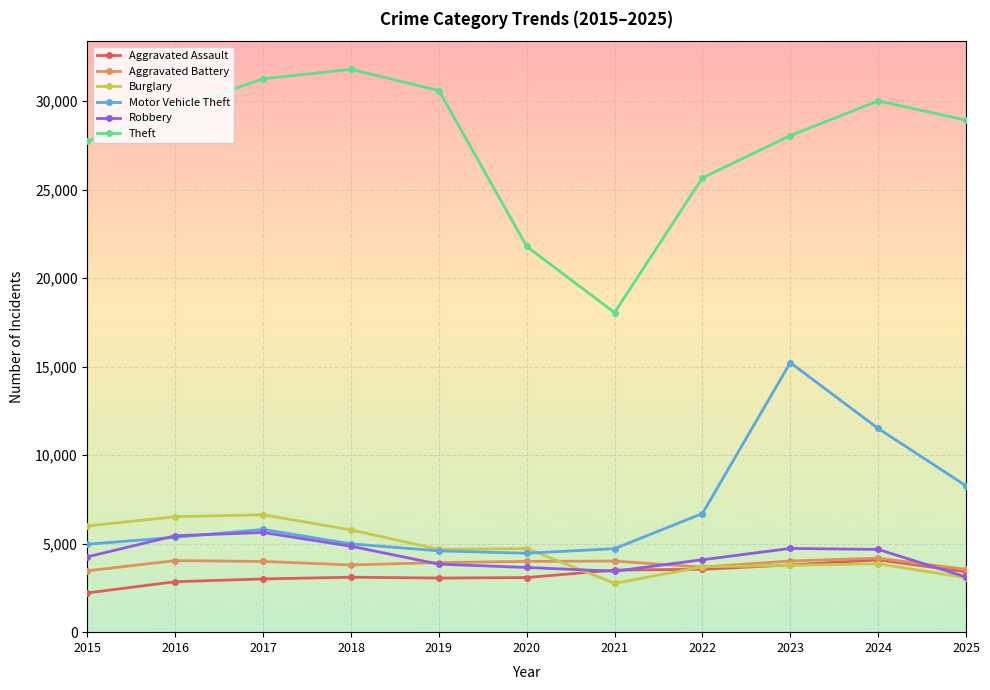

What is the difference between the Motor Vehicle Theft values at 2023 and 2019?

10637